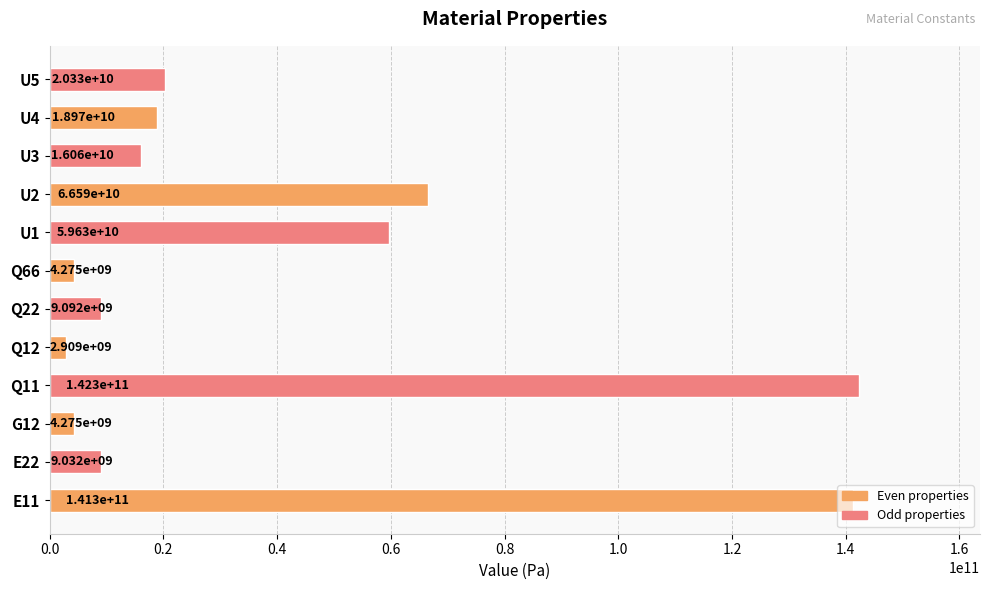

What is the minimum value shown in the chart?

2909314449.3